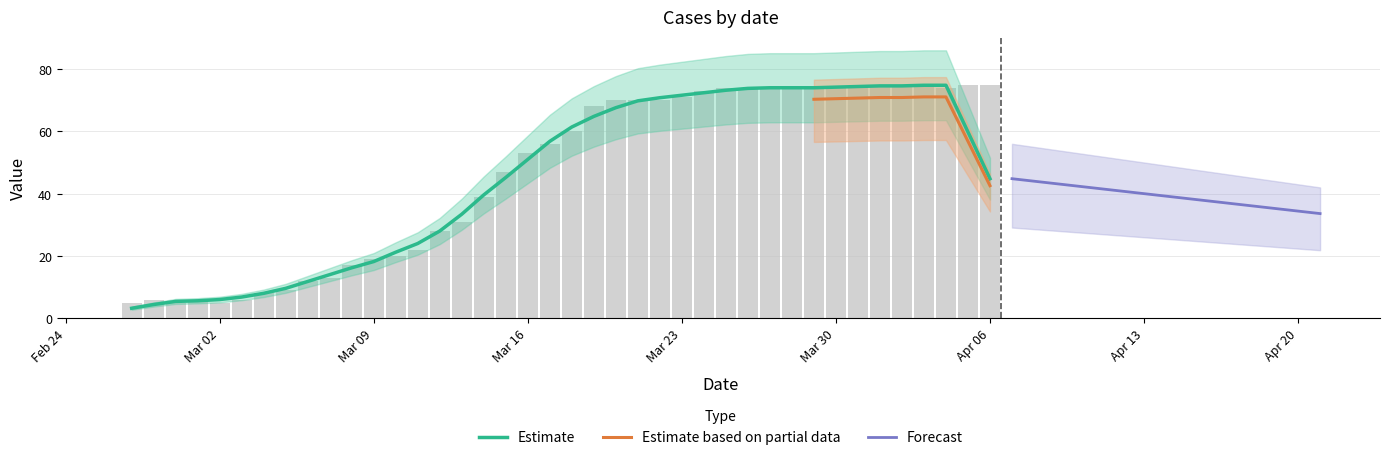

Rank the categories by value from lowest to highest.

2020-02-27, 2020-02-29, 2020-03-02, 2020-02-28, 2020-03-01, 2020-03-03, 2020-03-04, 2020-03-05, 2020-03-06, 2020-03-07, 2020-03-08, 2020-03-09, 2020-03-10, 2020-03-11, 2020-03-12, 2020-03-13, 2020-03-14, 2020-03-15, 2020-03-16, 2020-03-17, 2020-03-18, 2020-03-19, 2020-03-20, 2020-03-21, 2020-03-22, 2020-03-23, 2020-03-24, 2020-03-25, 2020-03-26, 2020-03-27, 2020-03-28, 2020-03-29, 2020-03-30, 2020-03-31, 2020-04-04, 2020-04-01, 2020-04-02, 2020-04-03, 2020-04-05, 2020-04-06